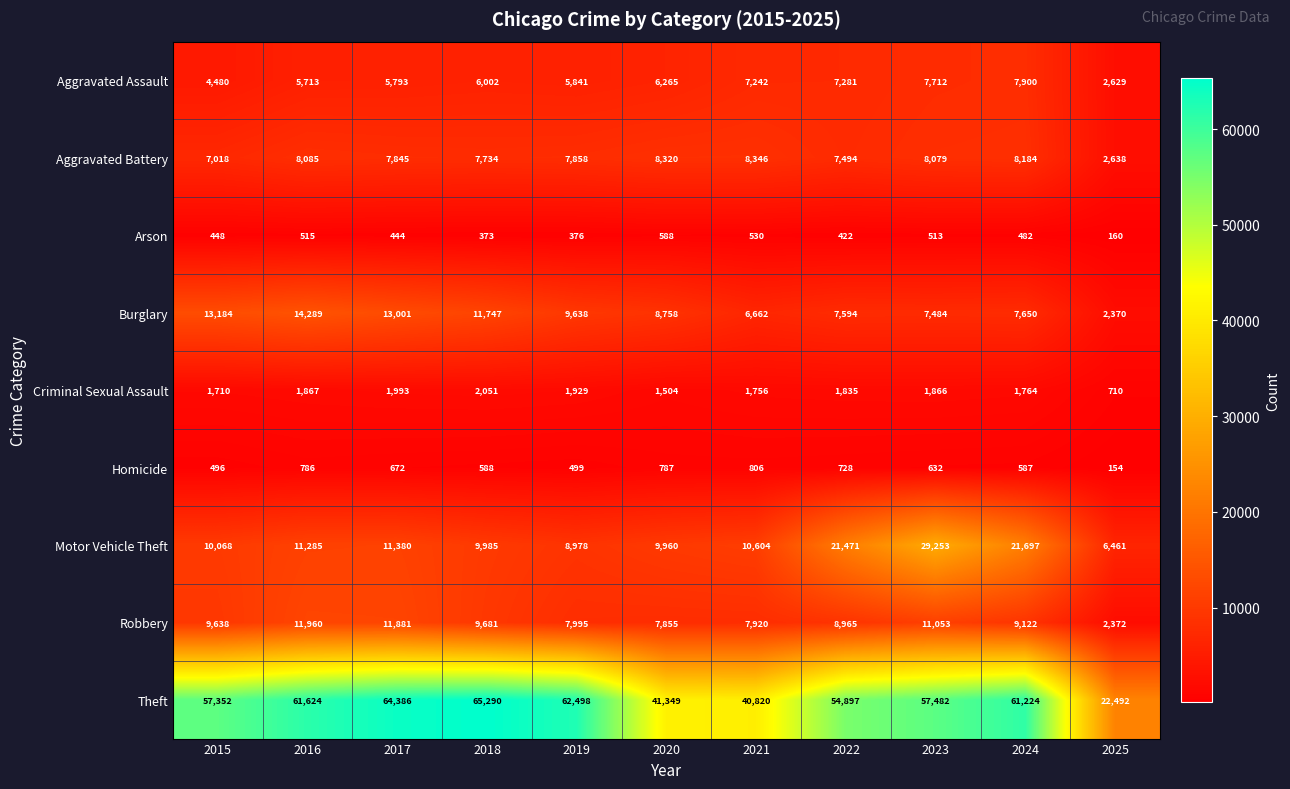

Between 2017 and 2019, which series saw the biggest shift?

Robbery